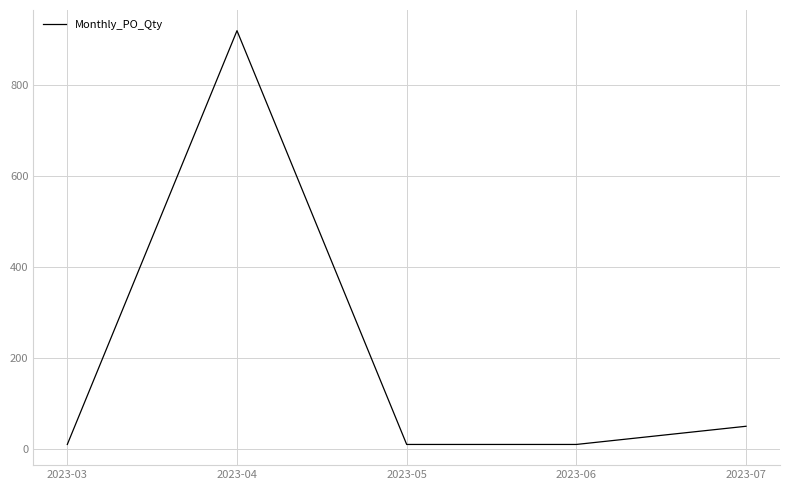

Count the number of values greater than 10.

2